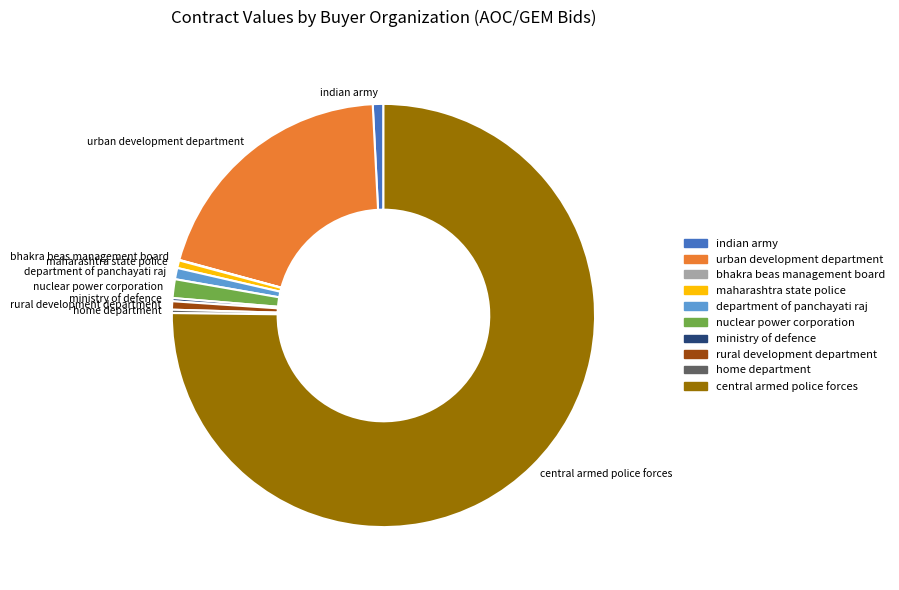

Which category has the biggest portion of the pie?

central armed police forces